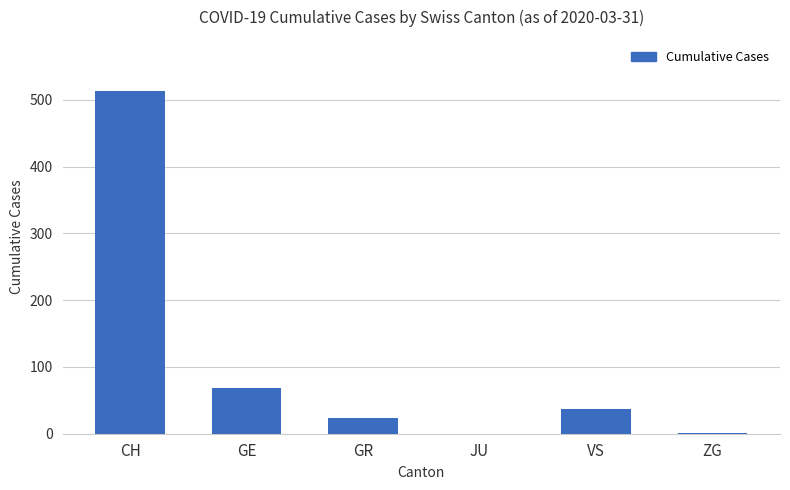

What is the average value?

107